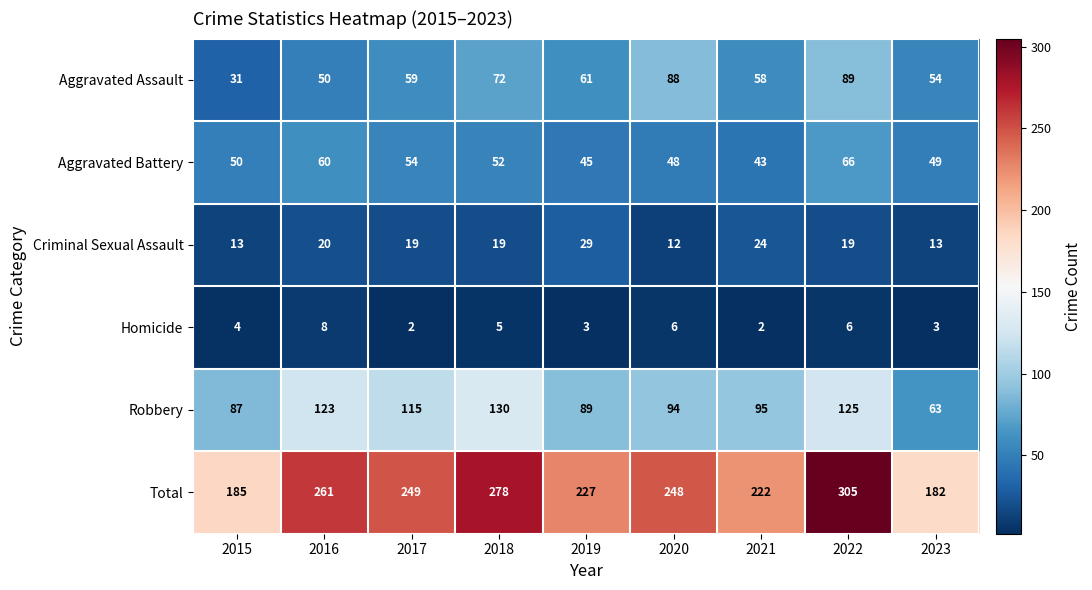

Where does the Robbery series first go above 95?

2016